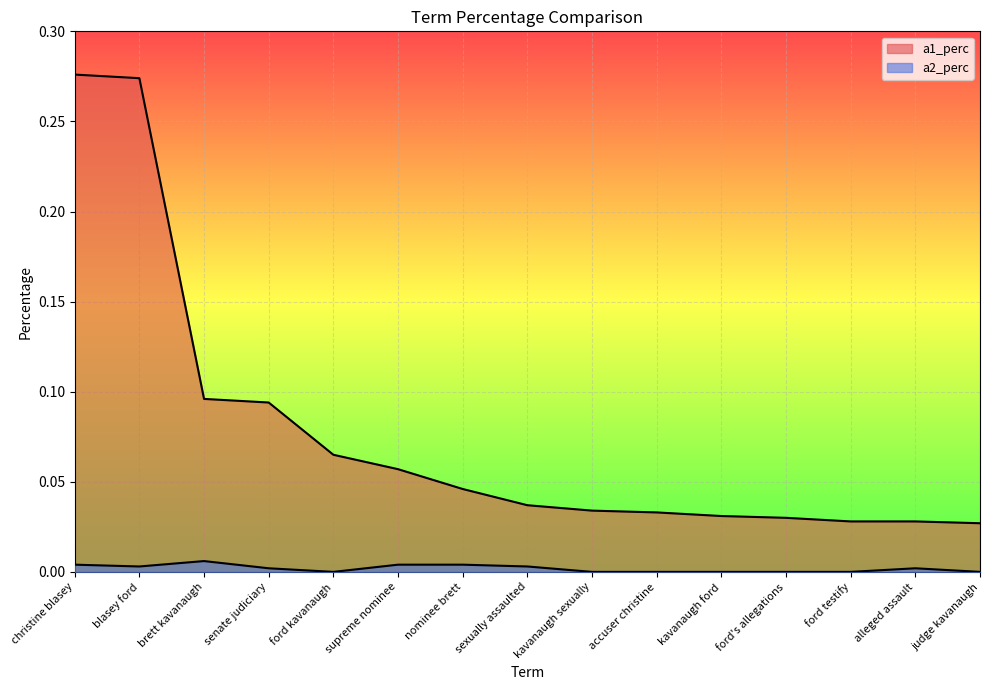

True or false: a1_perc has more than 1 points higher than both neighbors.

False